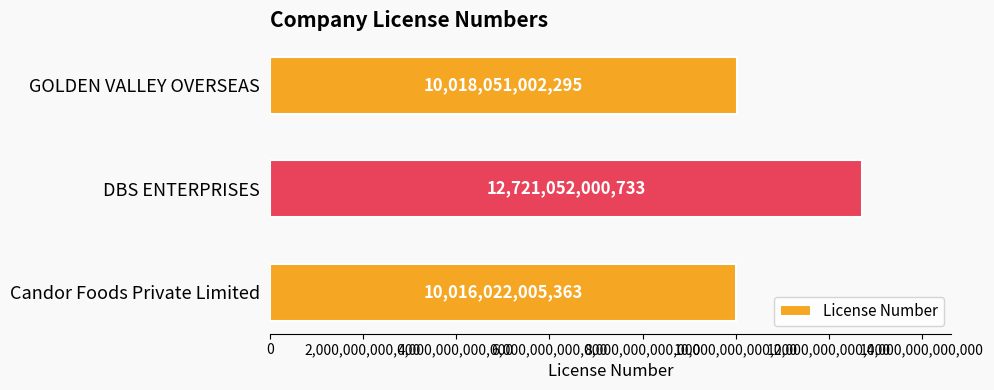

How many series are shown in this chart?

1